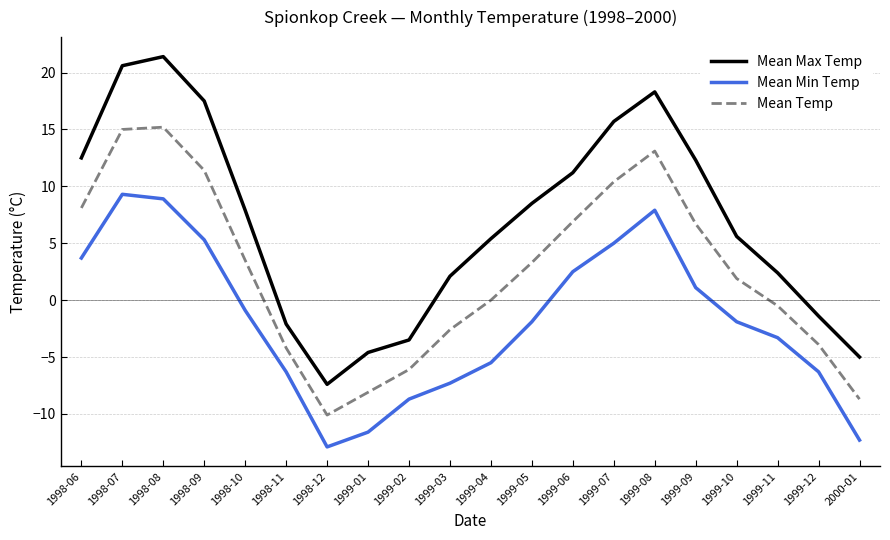

Which label corresponds to the smallest value in the chart?

1998-12